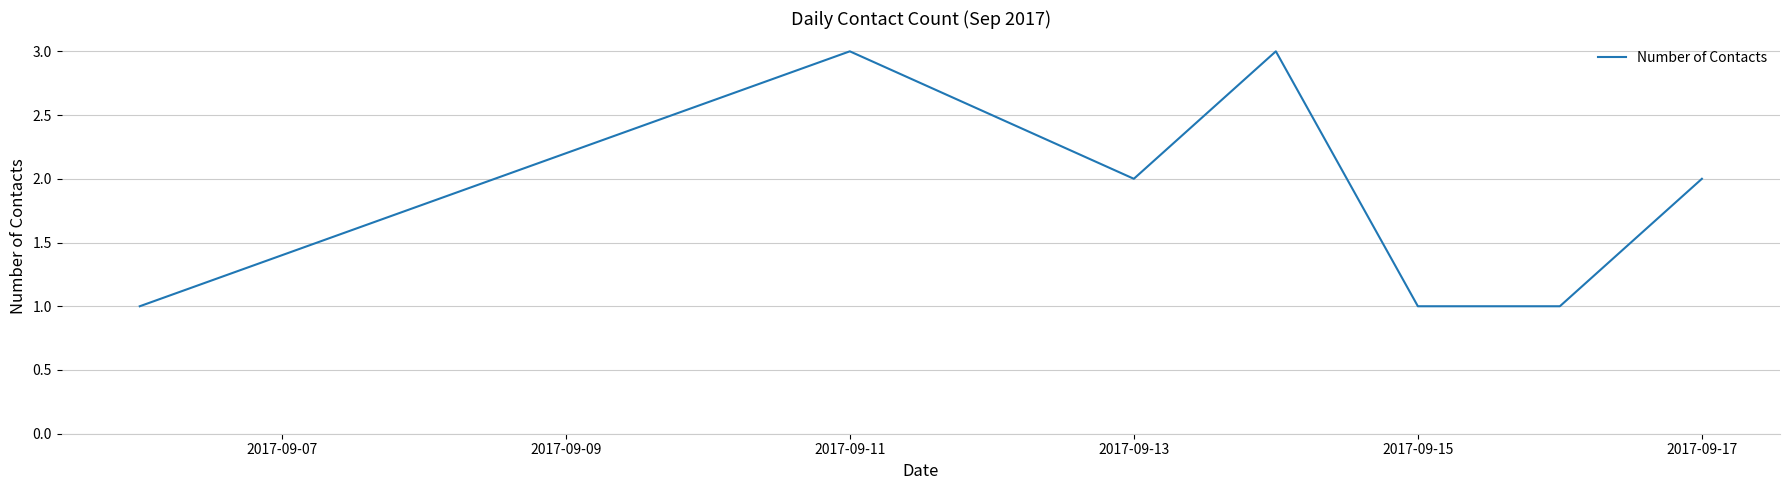

What is the sum of all values?

13